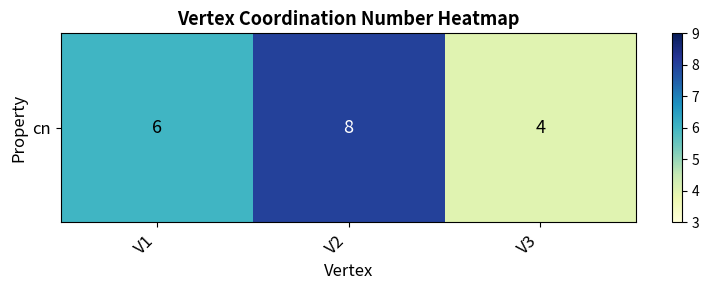

What is the smallest value displayed?

4